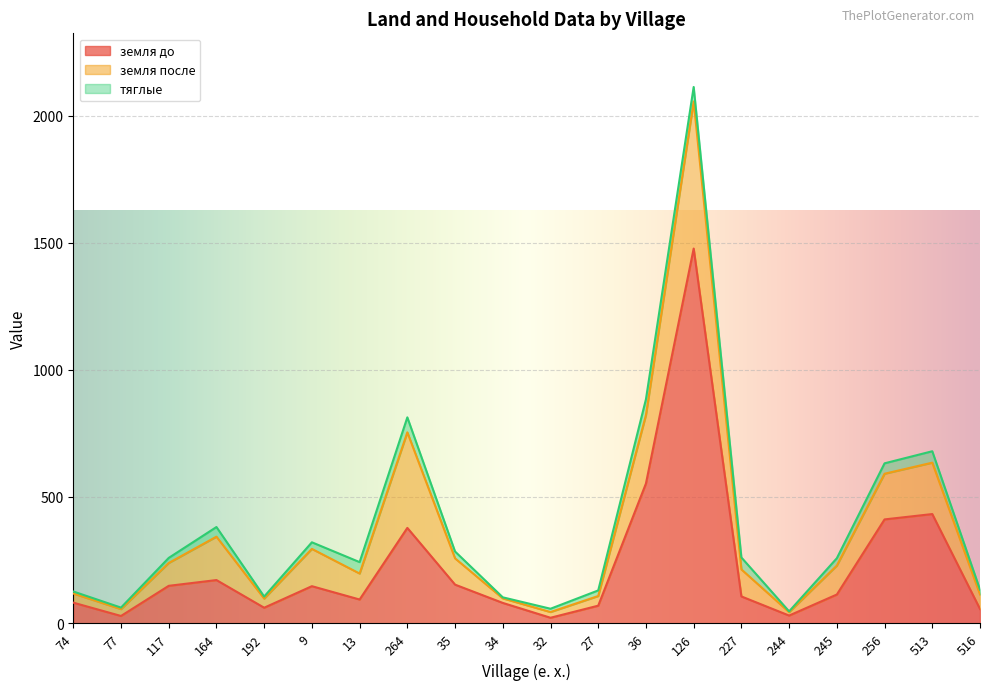

What is the value of the тяглые point at the 12th from the left?

22.0